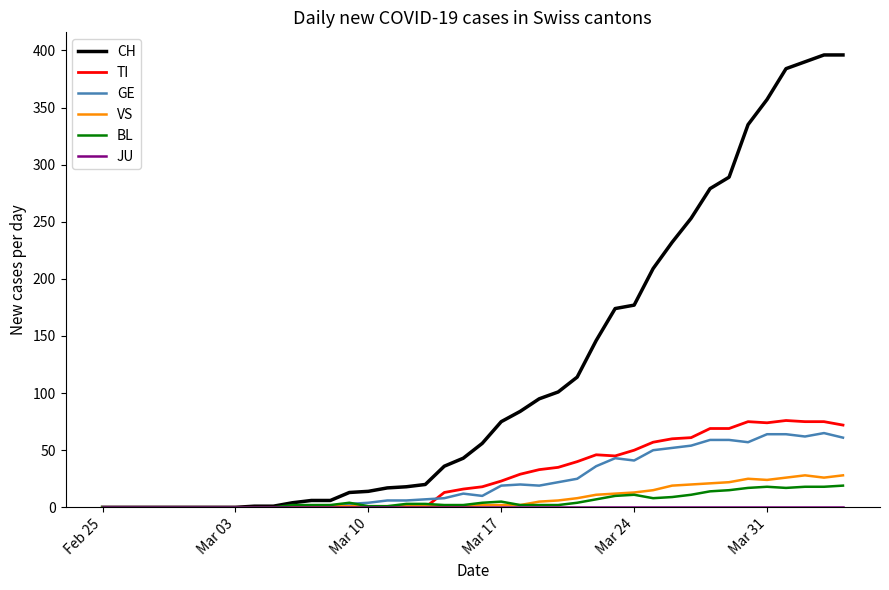

What is the greatest value displayed?

396